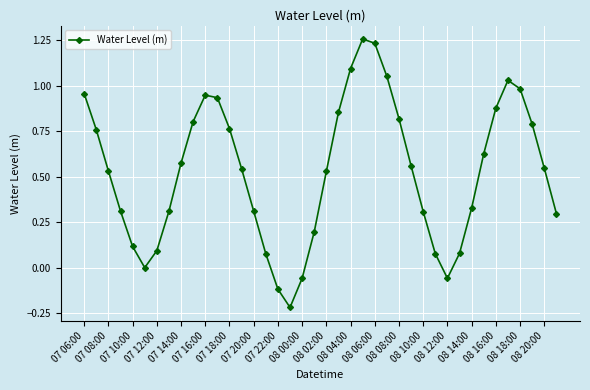

How many categories are shown in the chart?

40